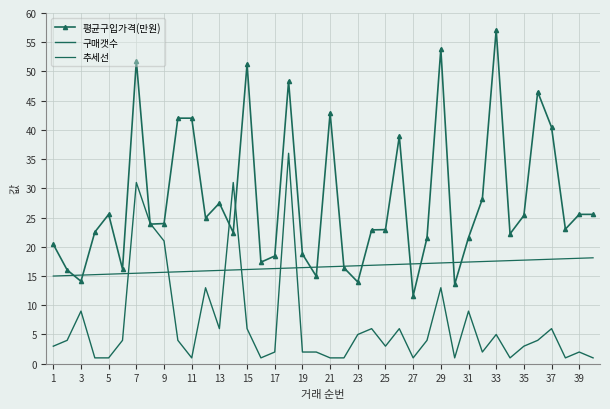

What is the difference between the second highest and minimum values in the 추세선 series?

3.0